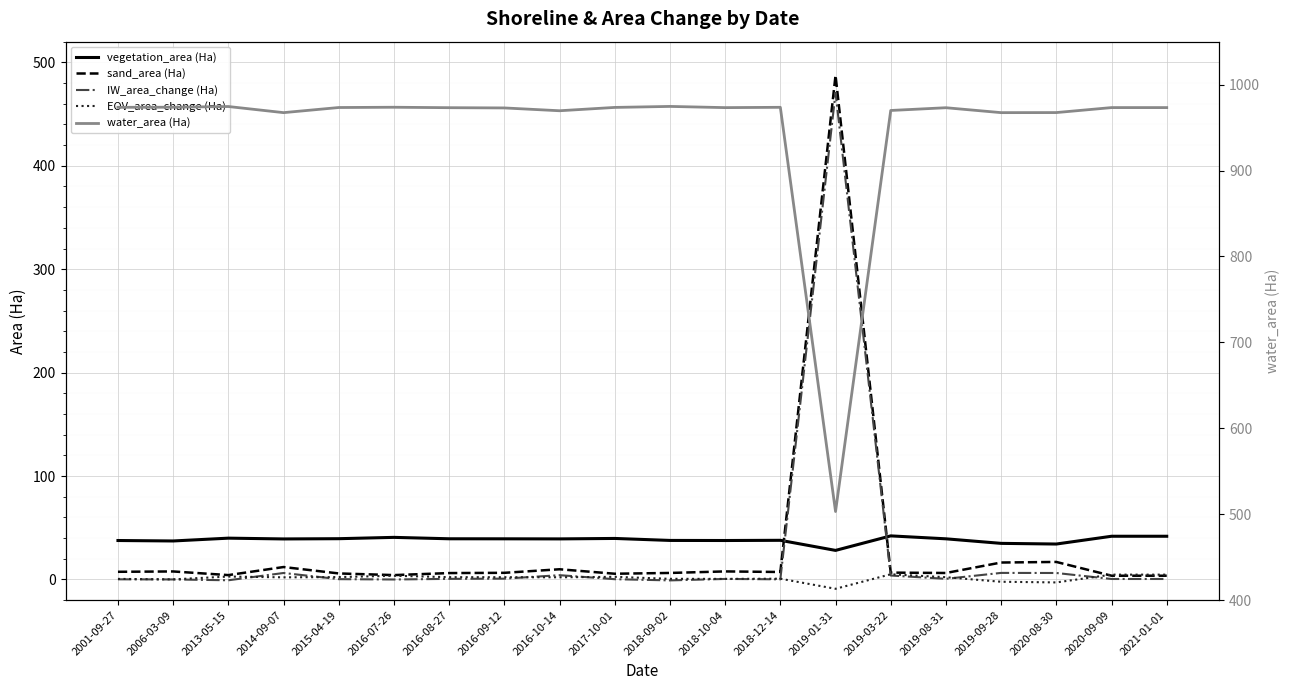

Does the chart display data point markers on the line(s)?

No